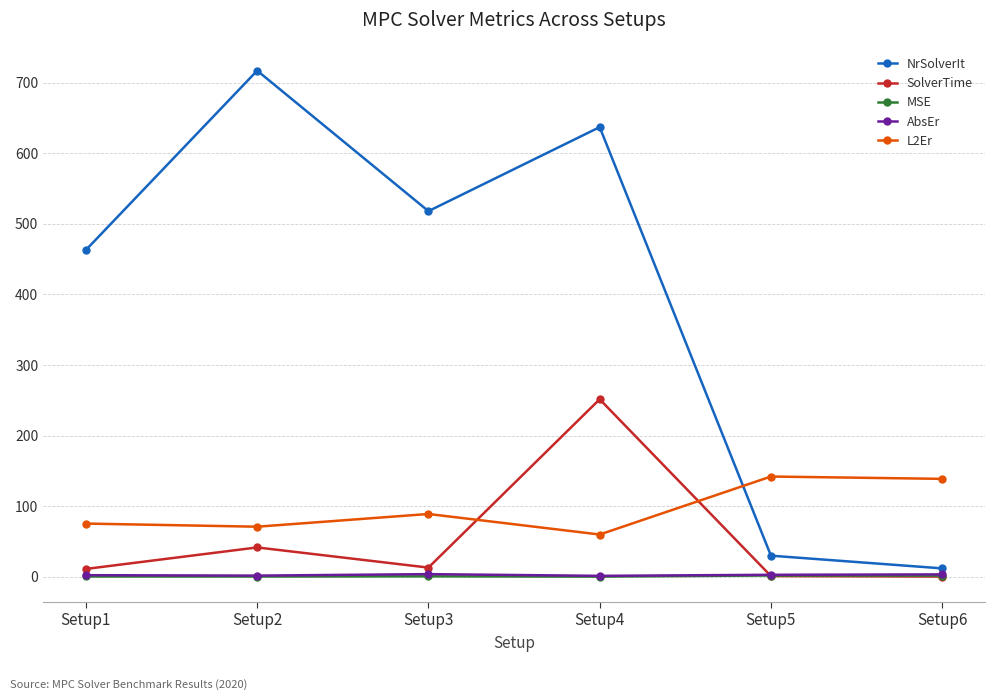

What is the value of the MSE point at the 3rd from the left?

0.7